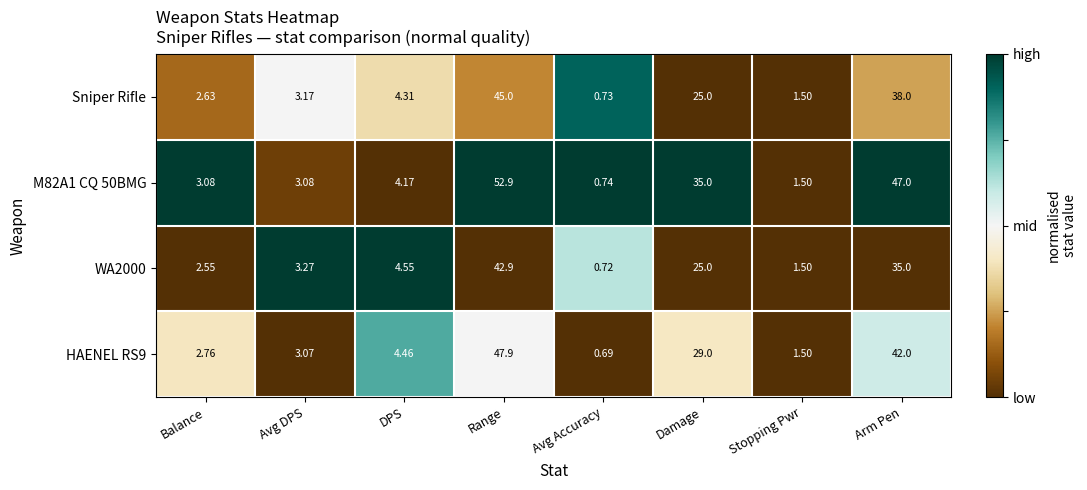

Which series has the widest spread of values?

M82A1 CQ 50BMG